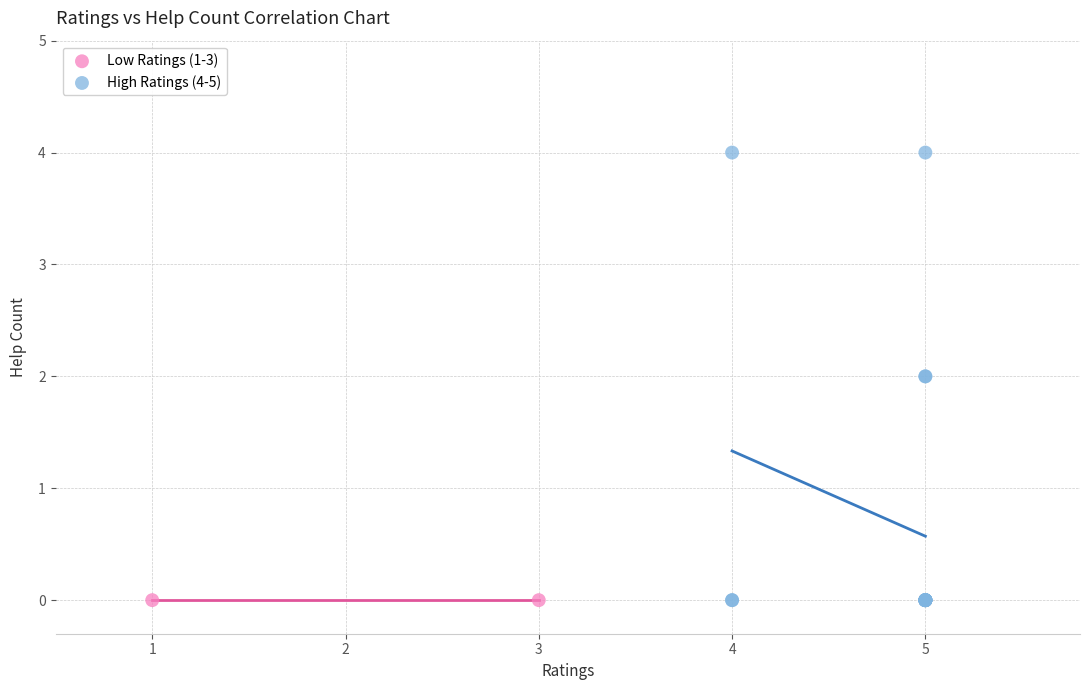

What are all the series names shown in the legend?

Low Ratings (1-3), High Ratings (4-5)